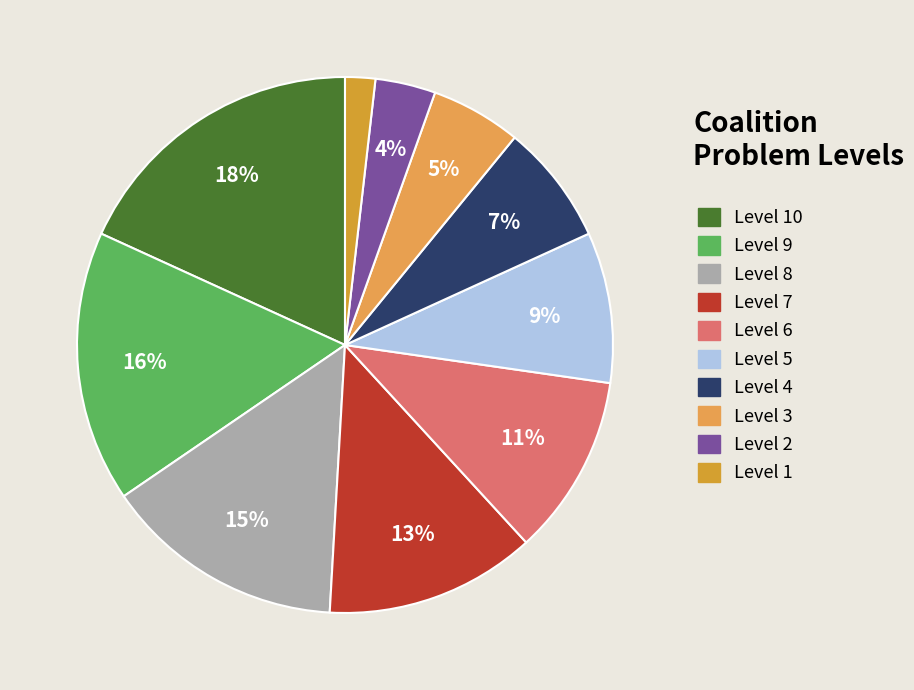

Which slice is the largest?

Level 10